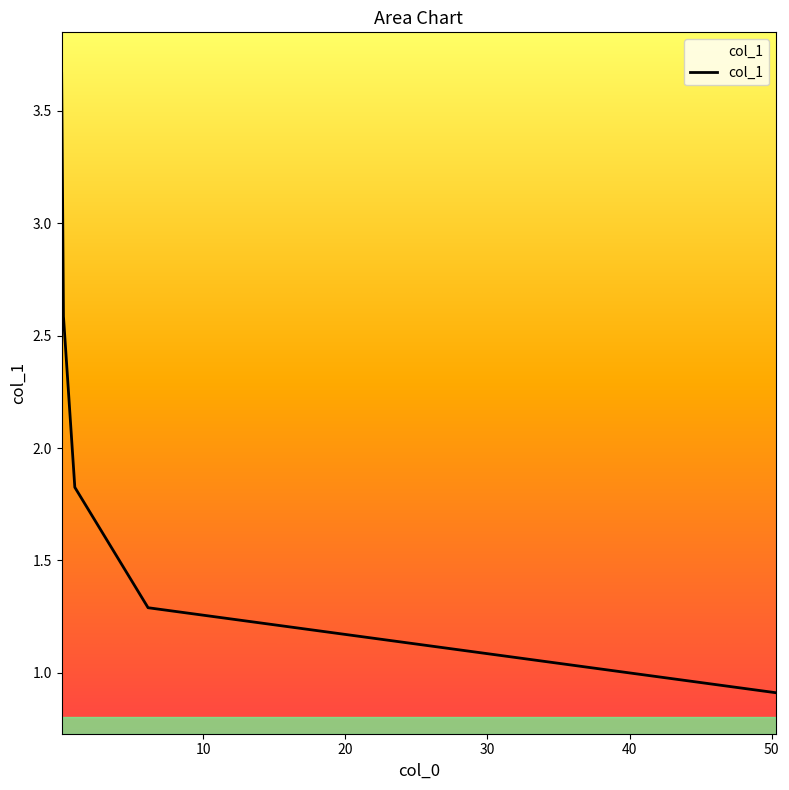

How many distinct data groups are displayed?

1